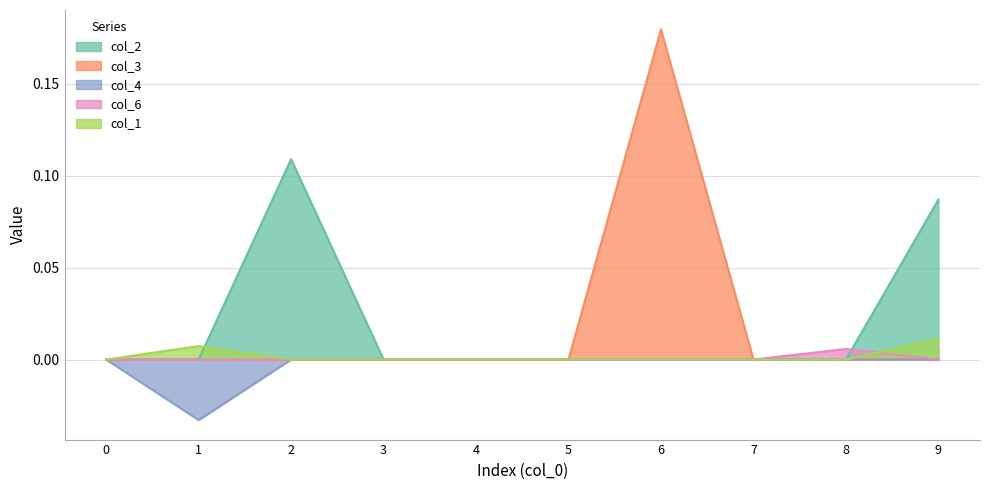

After their last crossing, which series has the higher values: col_2 or col_1?

col_2